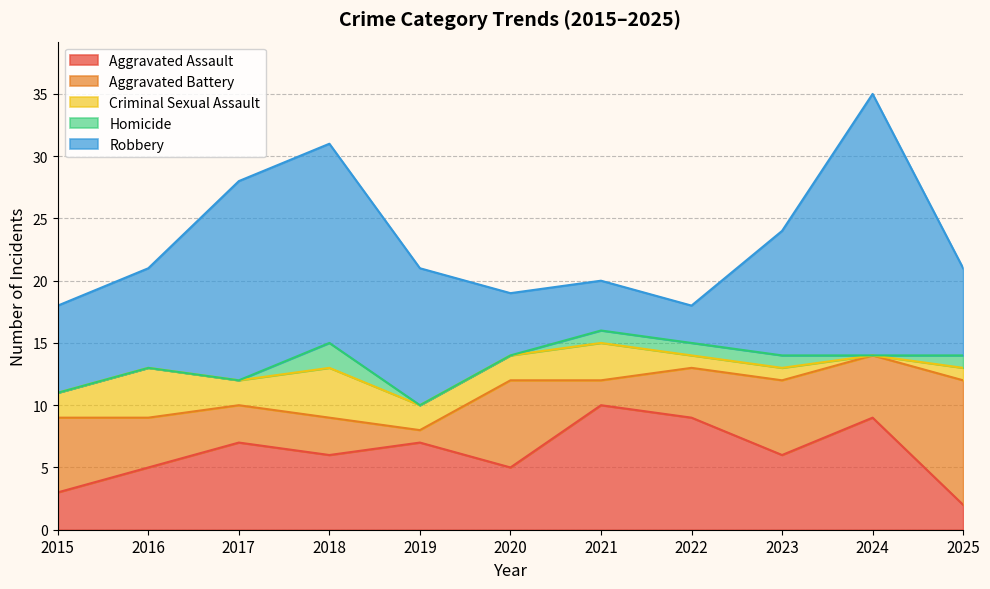

Reading left to right, list all the values displayed in this chart.

Aggravated Assault: 2015=3	2016=5	2017=7	2018=6	2019=7	2020=5	2021=10	2022=9	2023=6	2024=9	2025=2
Aggravated Battery: 2015=6	2016=4	2017=3	2018=3	2019=1	2020=7	2021=2	2022=4	2023=6	2024=5	2025=10
Criminal Sexual Assault: 2015=2	2016=4	2017=2	2018=4	2019=2	2020=2	2021=3	2022=1	2023=1	2024=0	2025=1
Homicide: 2015=0	2016=0	2017=0	2018=2	2019=0	2020=0	2021=1	2022=1	2023=1	2024=0	2025=1
Robbery: 2015=7	2016=8	2017=16	2018=16	2019=11	2020=5	2021=4	2022=3	2023=10	2024=21	2025=7